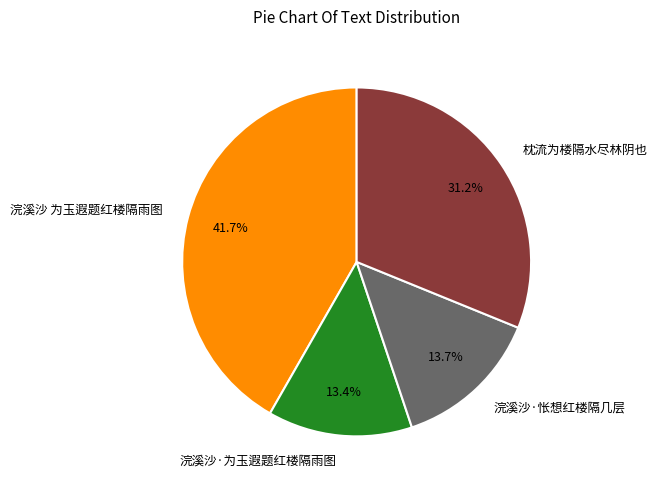

Count the number of slices in the pie.

4